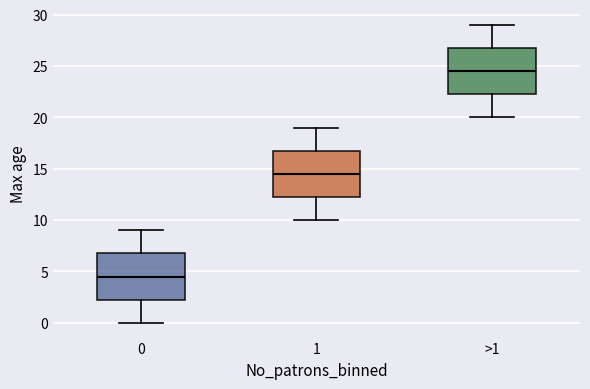

Where is the upper edge of the box for 0 on the y-axis? The values are not printed on the chart, so give them approximately, as read against the axis.

7.0